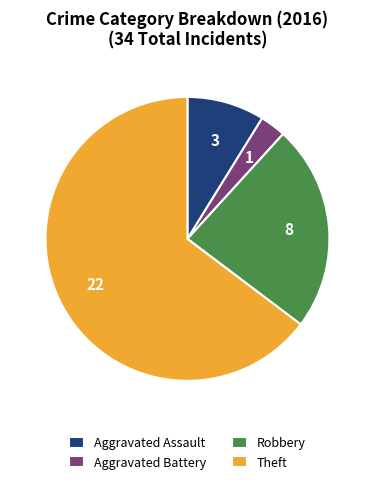

Do Aggravated Battery and Theft together represent more than half of the pie?

Yes